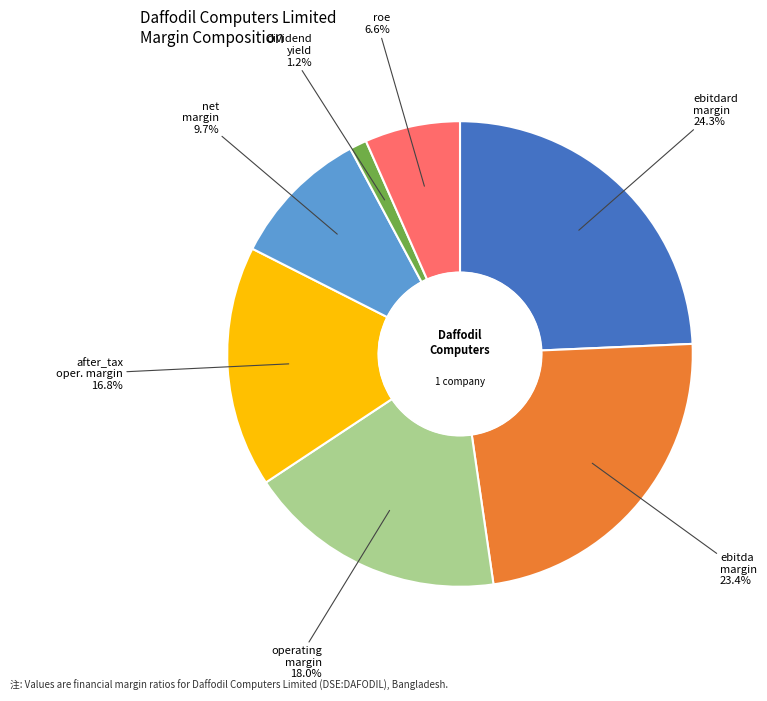

Is there a majority slice in this chart?

No